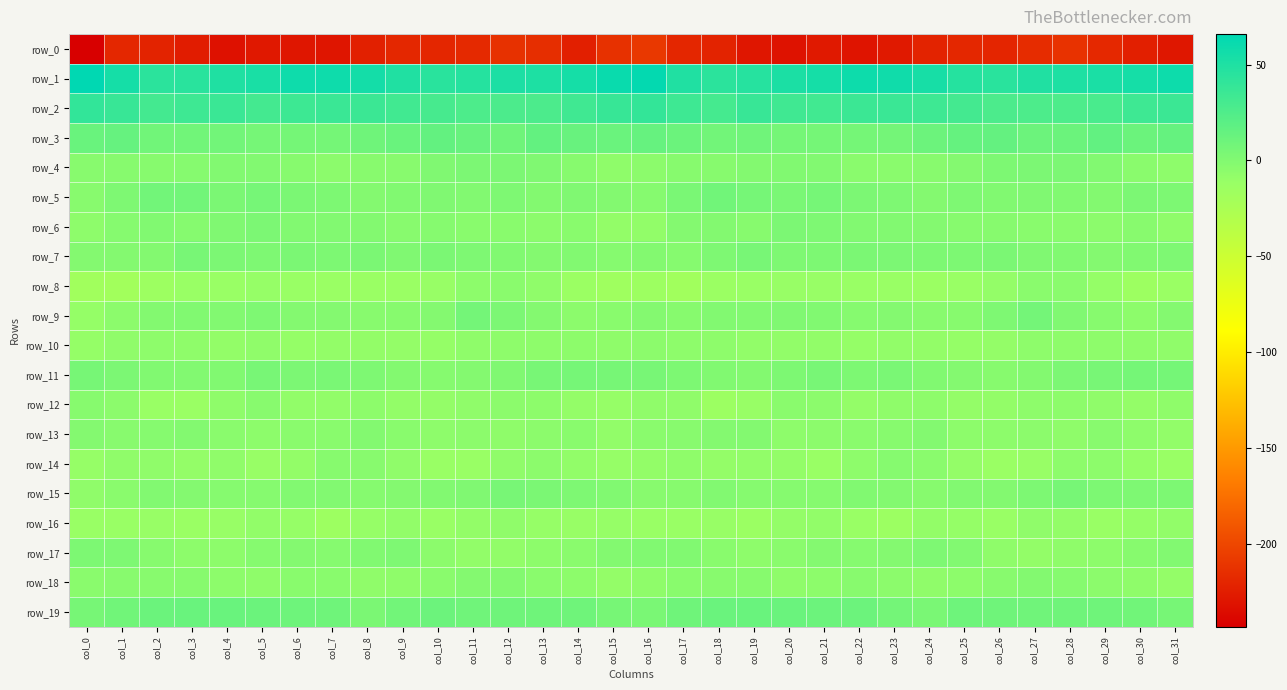

At which label does row_6 reach its minimum?

col_15